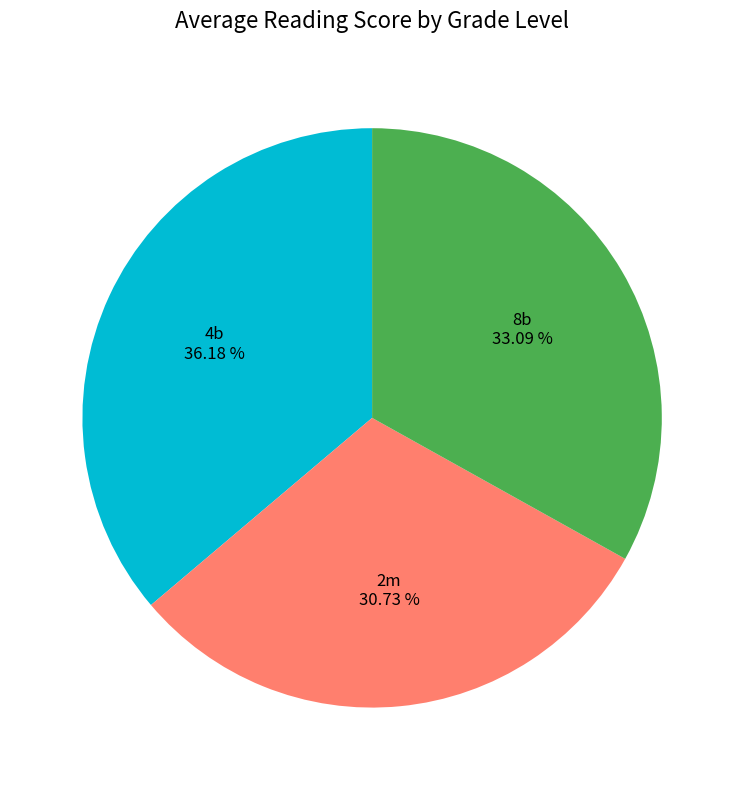

Is there a majority slice in this chart?

No